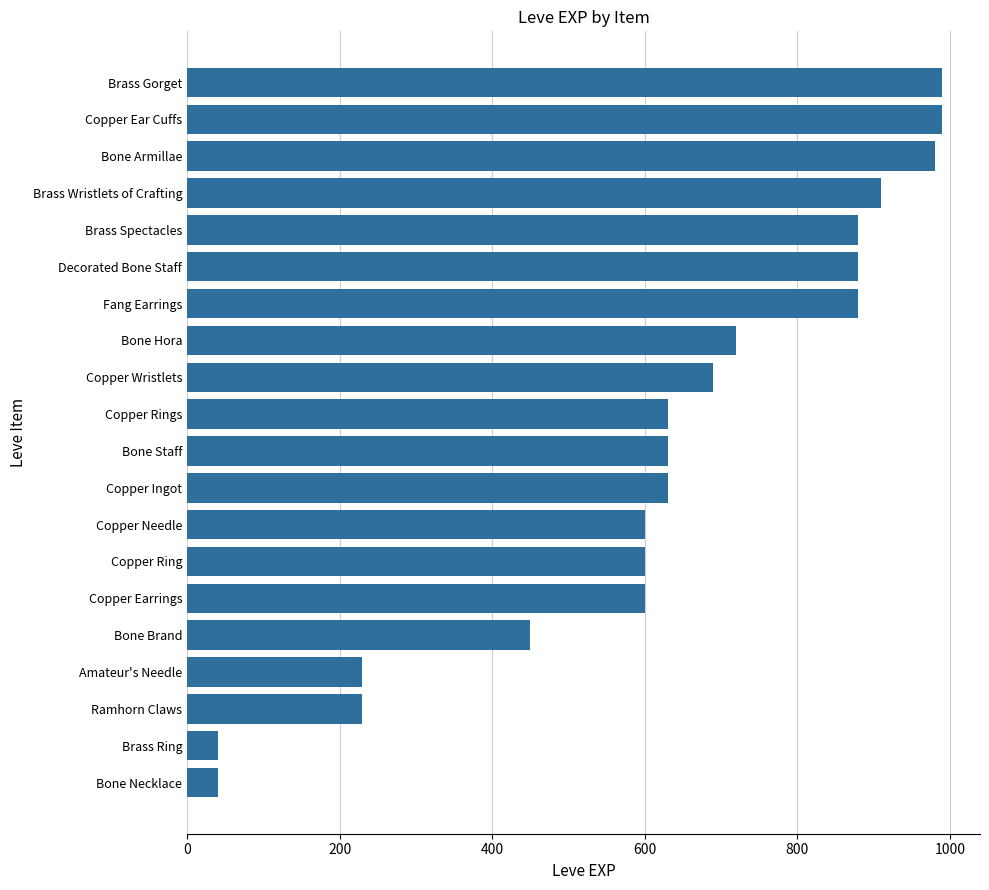

True or false: the data shows 40 at Bone Necklace.

True